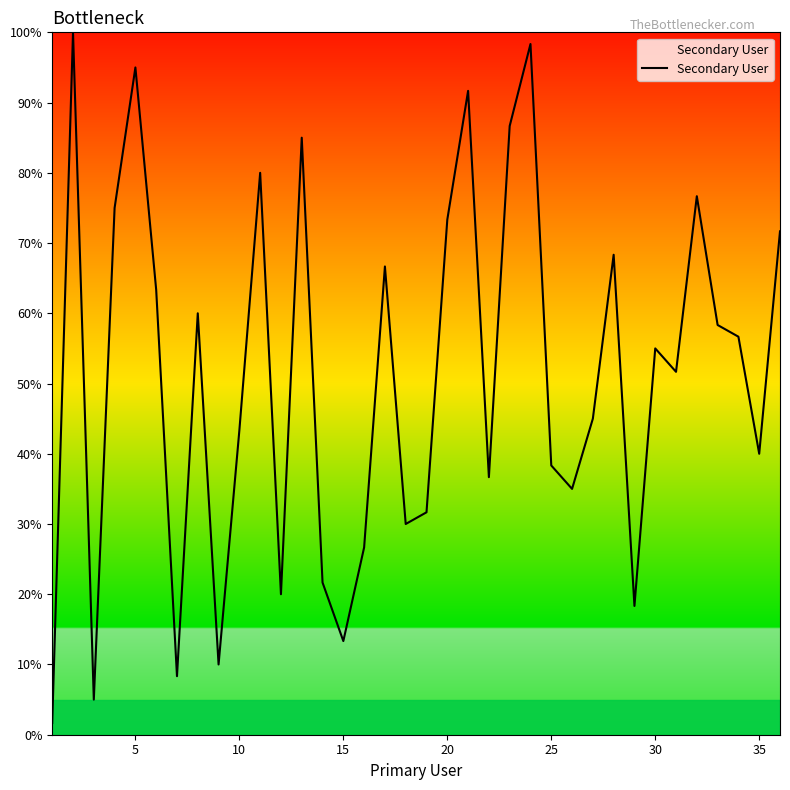

What is the maximum value shown in the chart?

100.0